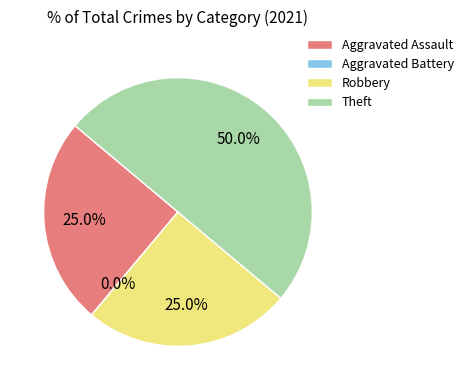

To the nearest percent, what is the difference between the largest and smallest slice percentages?

50%